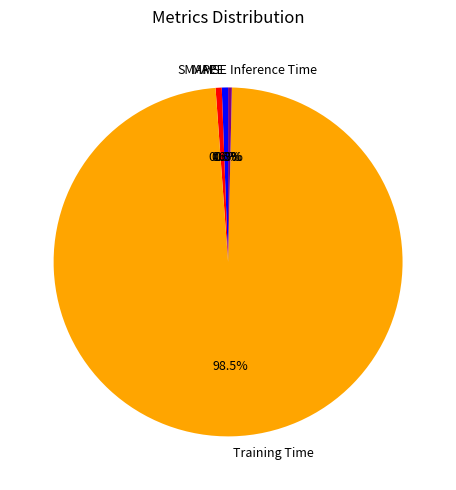

What is the majority slice?

Training Time